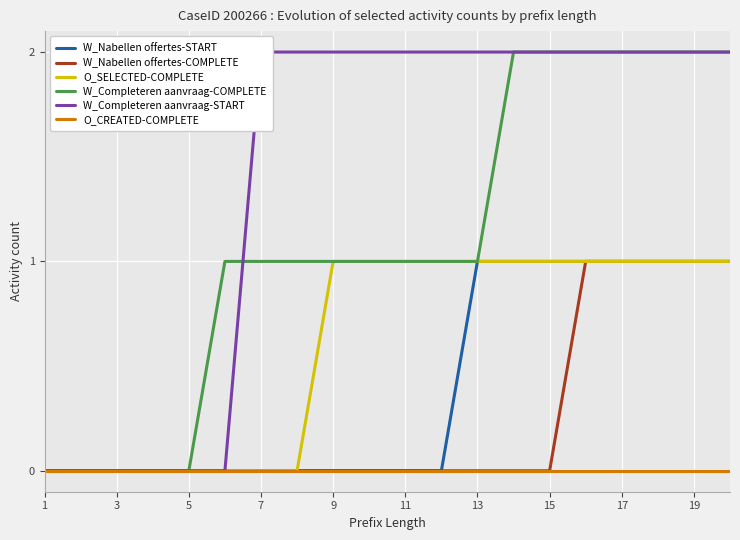

What is the difference between the second highest and second lowest values in the W_Nabellen offertes-COMPLETE series?

1